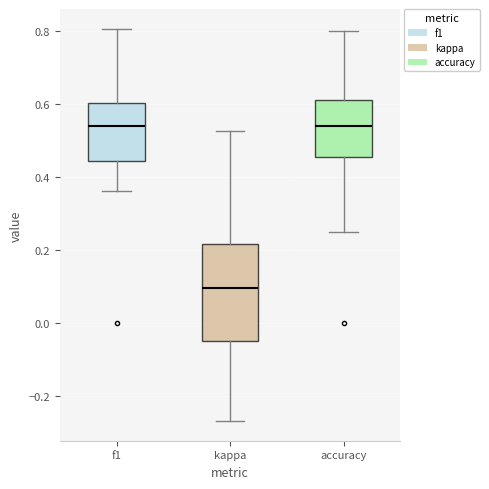

Which box is the tallest, from its lower edge to its upper edge?

kappa